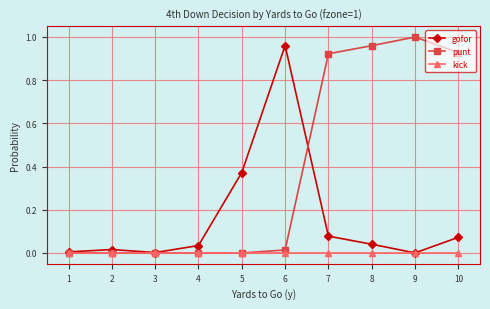

Is the value of gofor at 3 greater than the value of punt at 7?

No